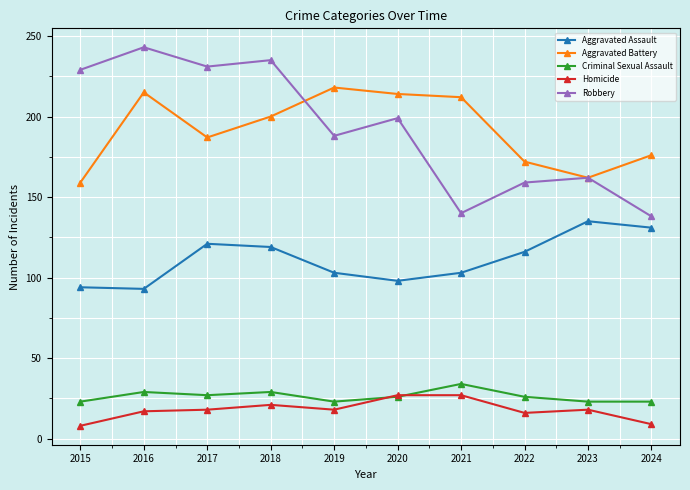

At which category does Aggravated Battery reach its first local peak?

2016